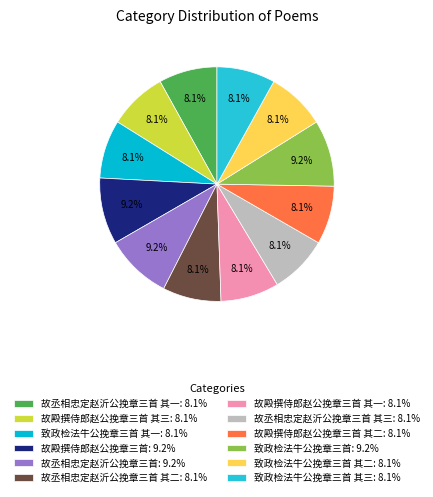

Is there any slice that represents more than half of the pie?

No